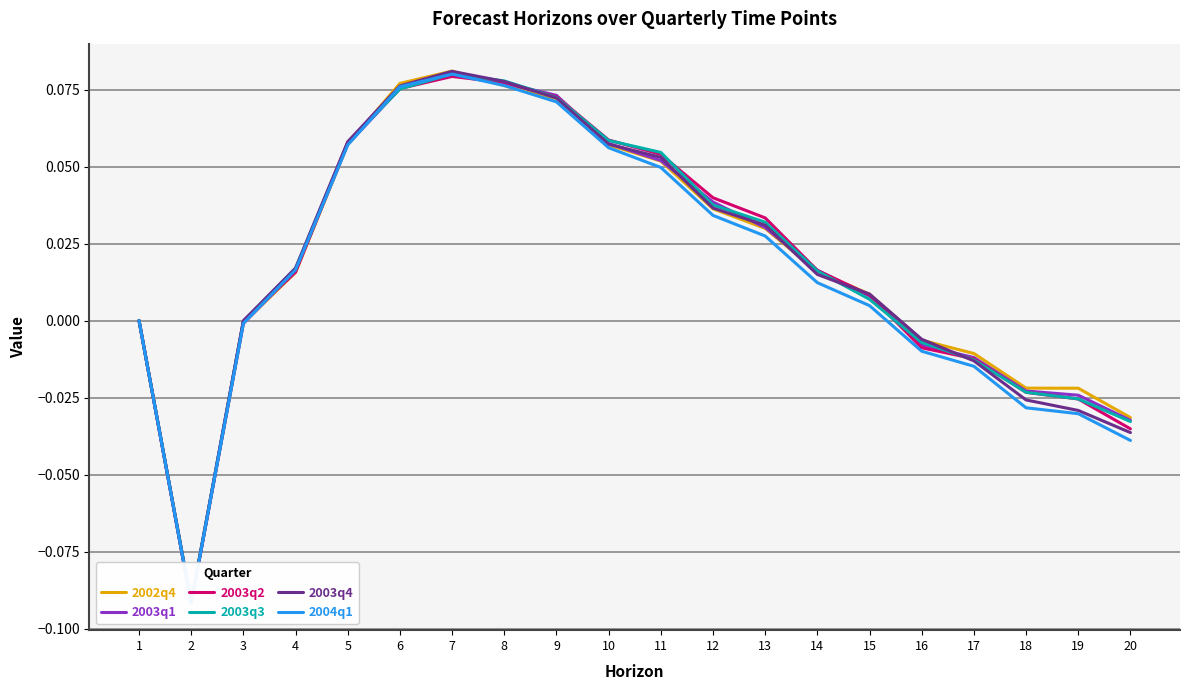

Which series has the largest total across all categories?

2002q4